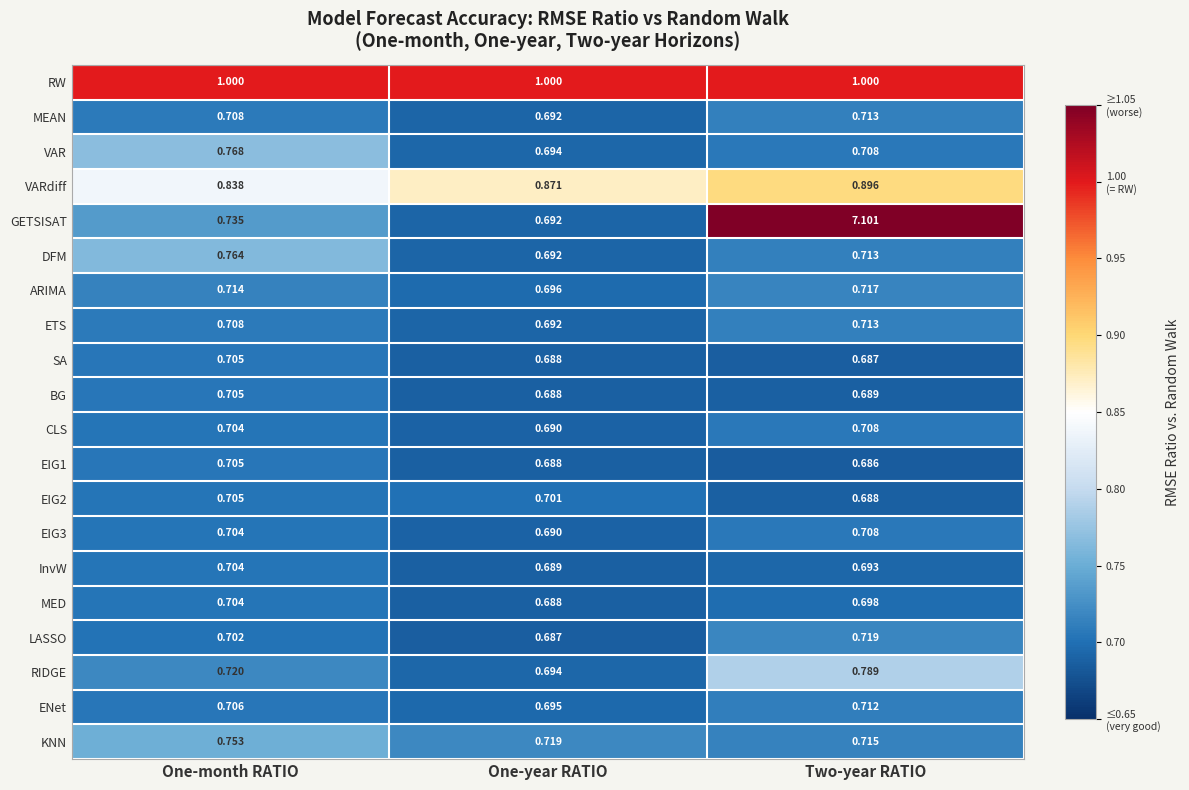

Rank the categories by InvW value from lowest to highest.

One-year RATIO, Two-year RATIO, One-month RATIO